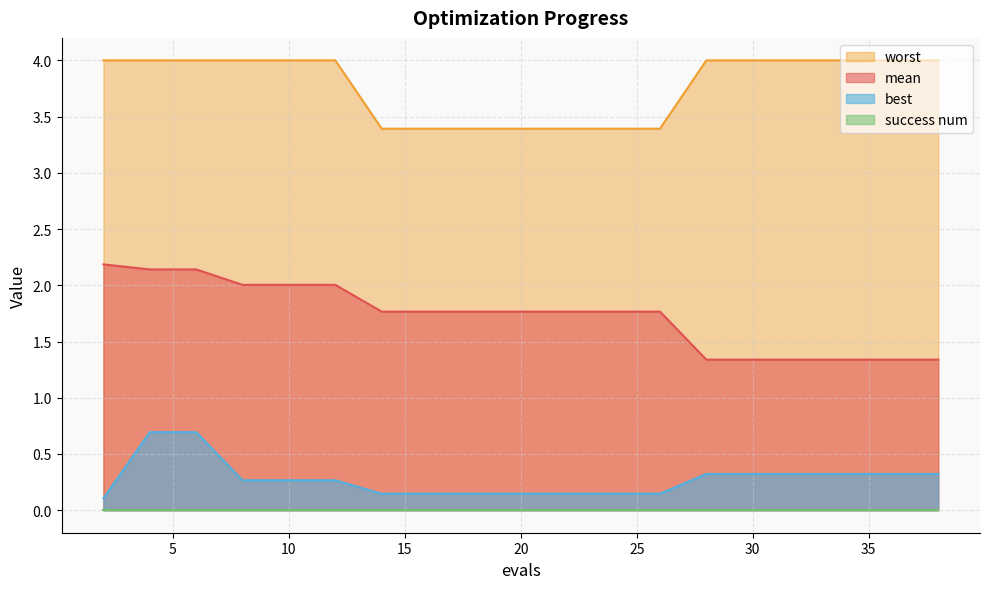

What value does the best series have at 12?

0.3